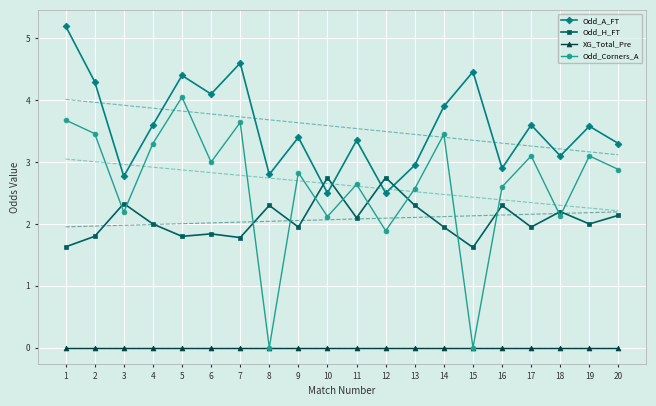

How many series are shown in this chart?

4